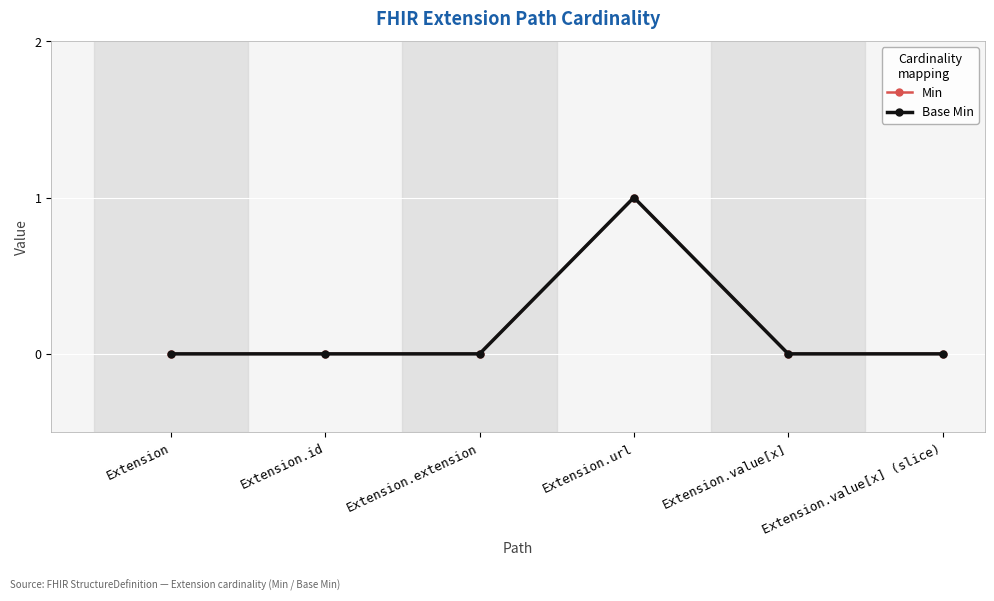

What is the maximum value for Base Min?

1